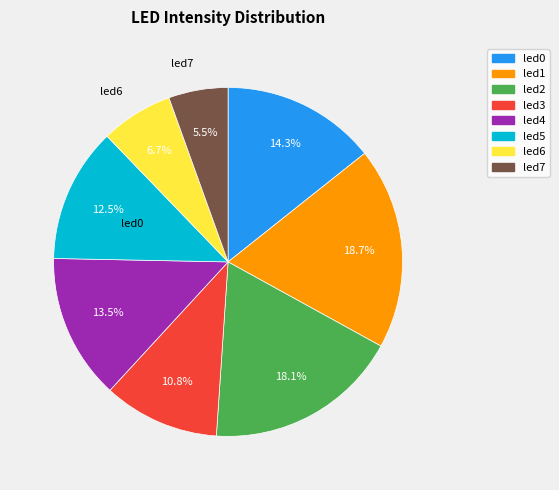

Count the number of slices in the pie.

8